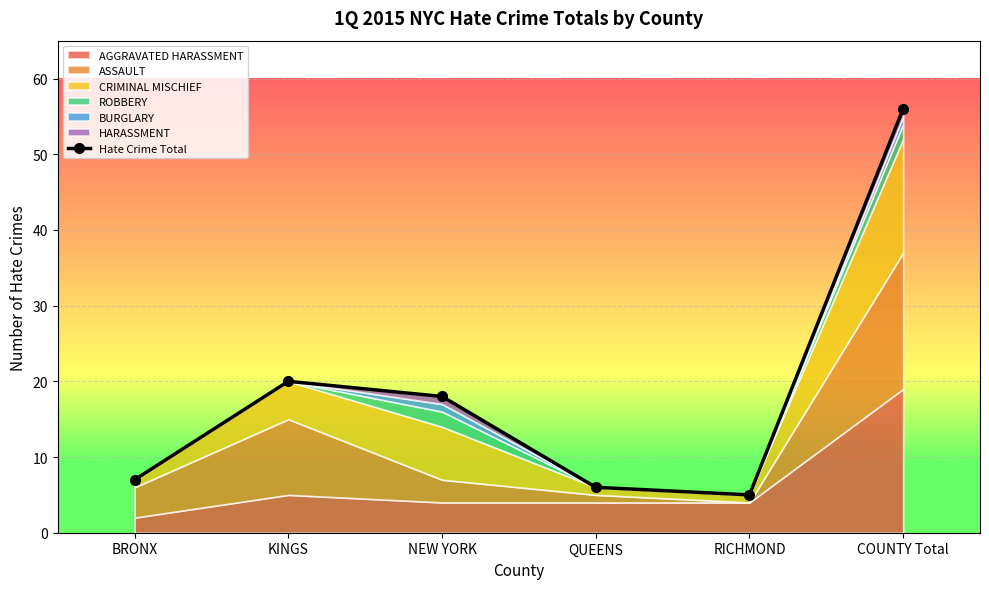

True or false: the data has more than 1 interior local peaks.

False